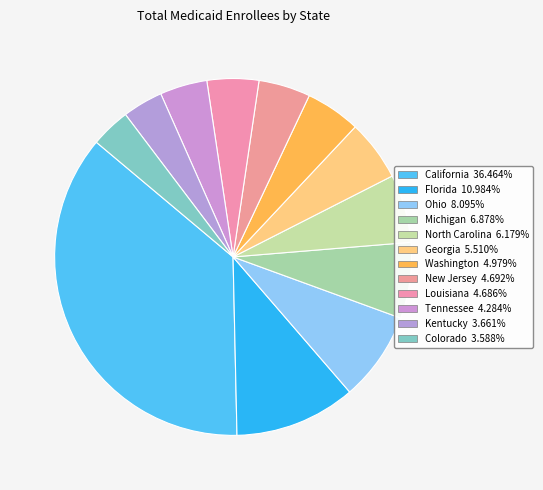

How many segments does this pie chart have?

12